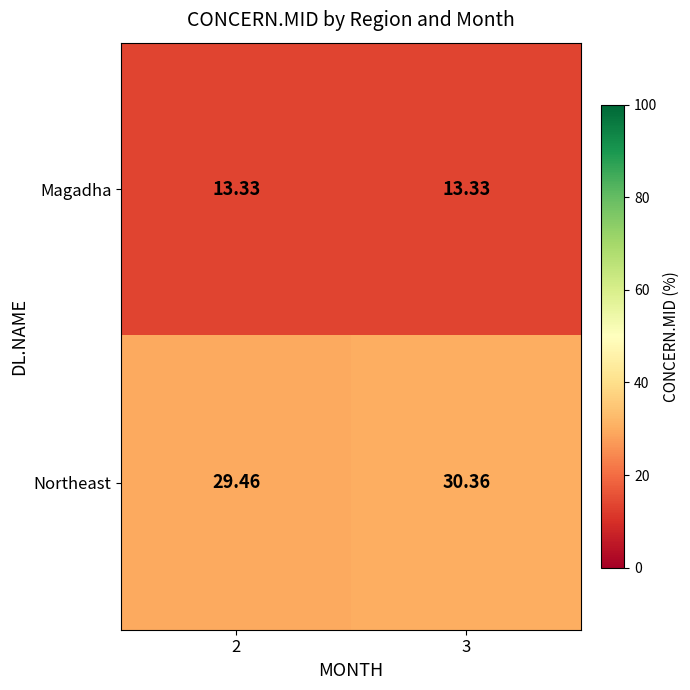

How many distinct data groups are displayed?

2